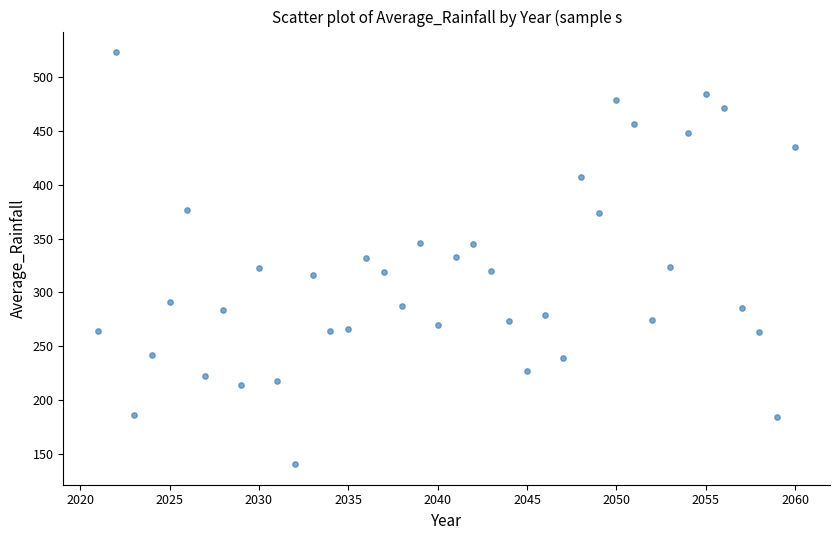

What is the range of Y values (max minus min)?

382.2